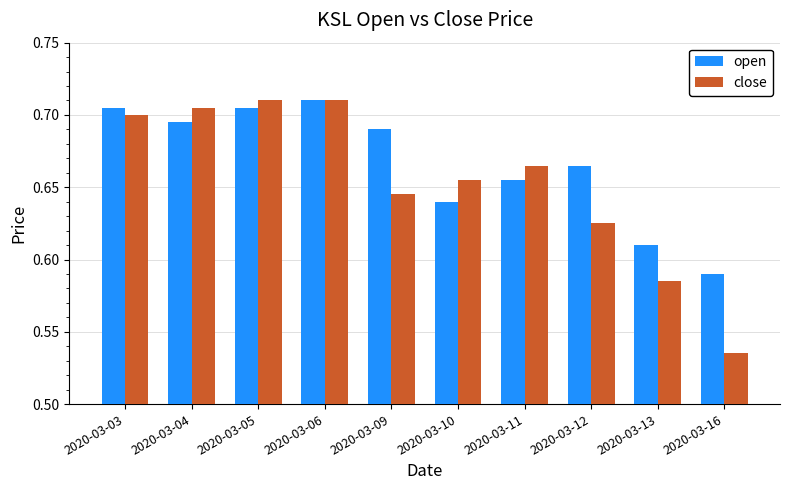

Rank the series at 2020-03-12 from lowest to highest value.

close, open